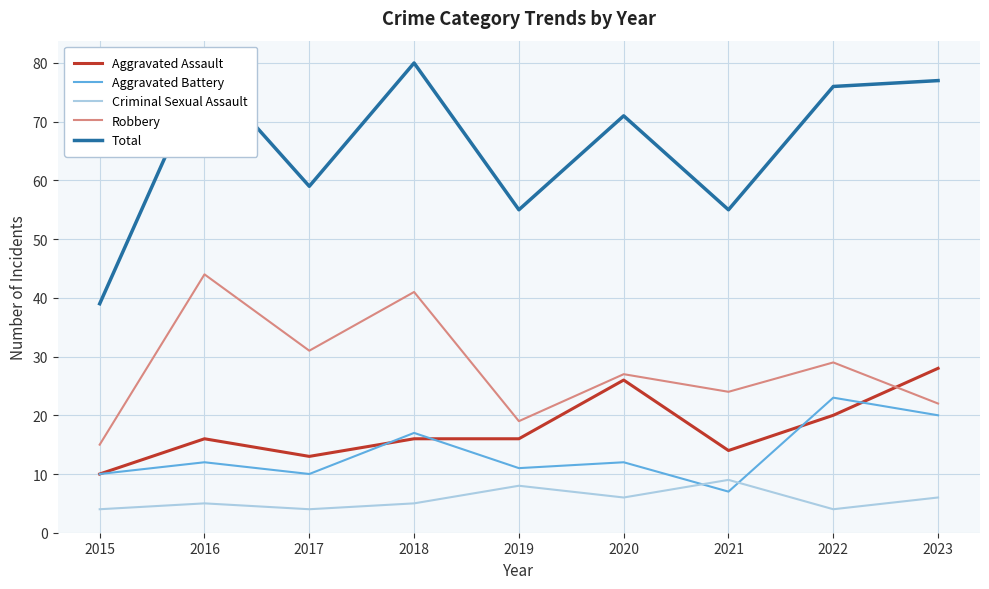

What is the average value of the Total series?

66